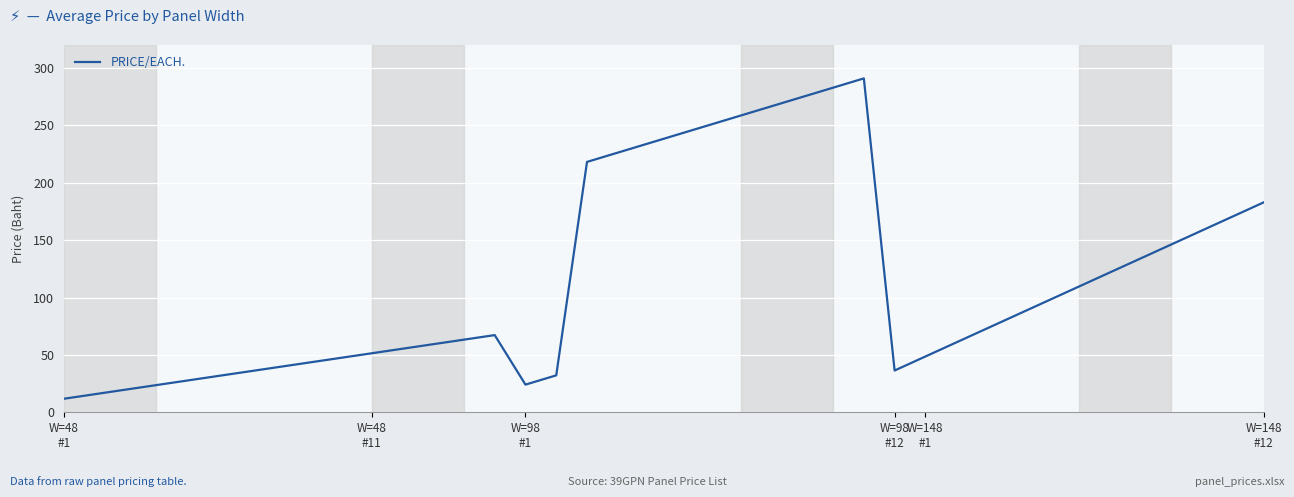

What is the greatest value displayed?

290.9